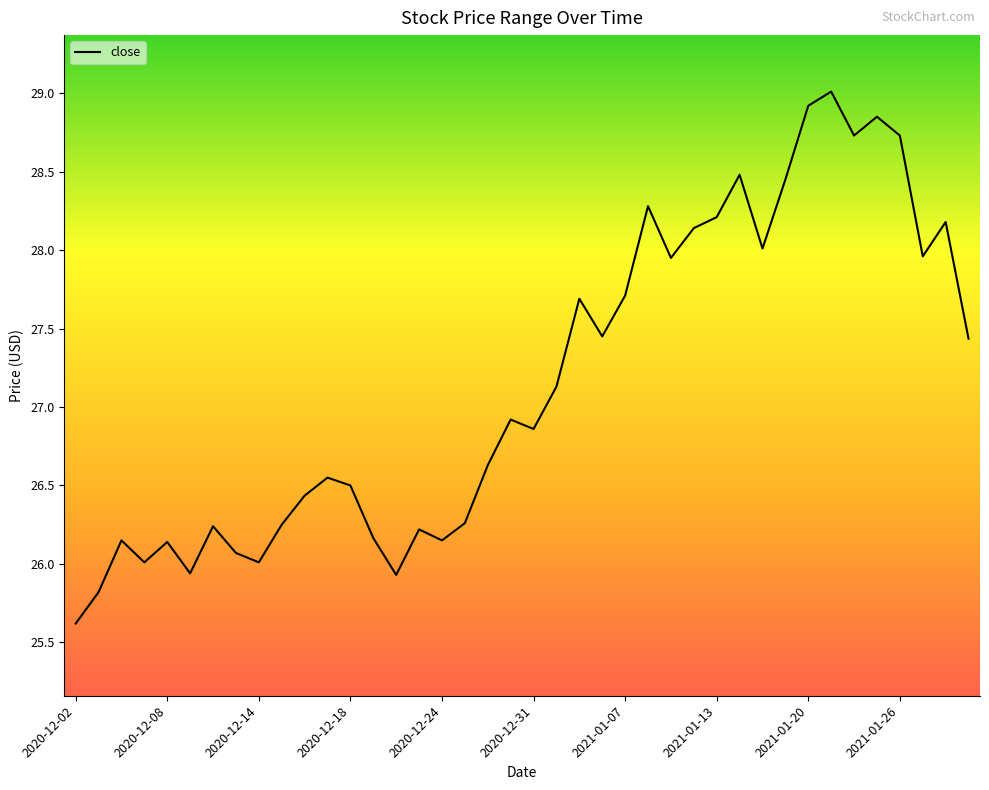

True or false: close has a value of 7.8 at 2020-12-14.

False